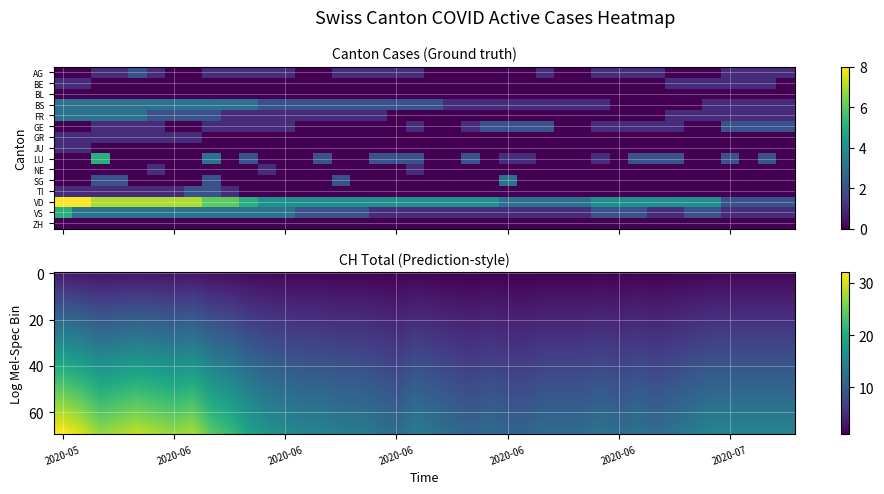

What is the smallest value displayed?

1.2